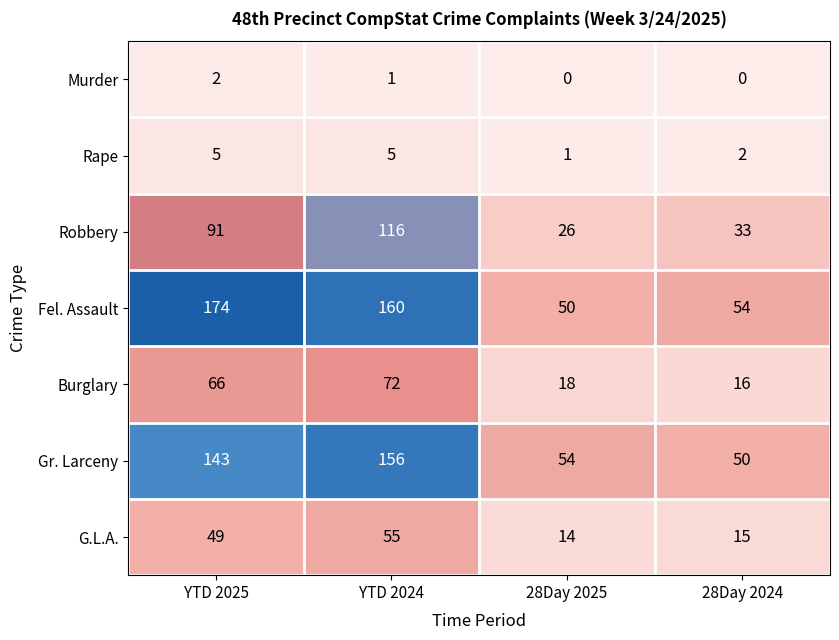

What is the sum of all Murder values?

3